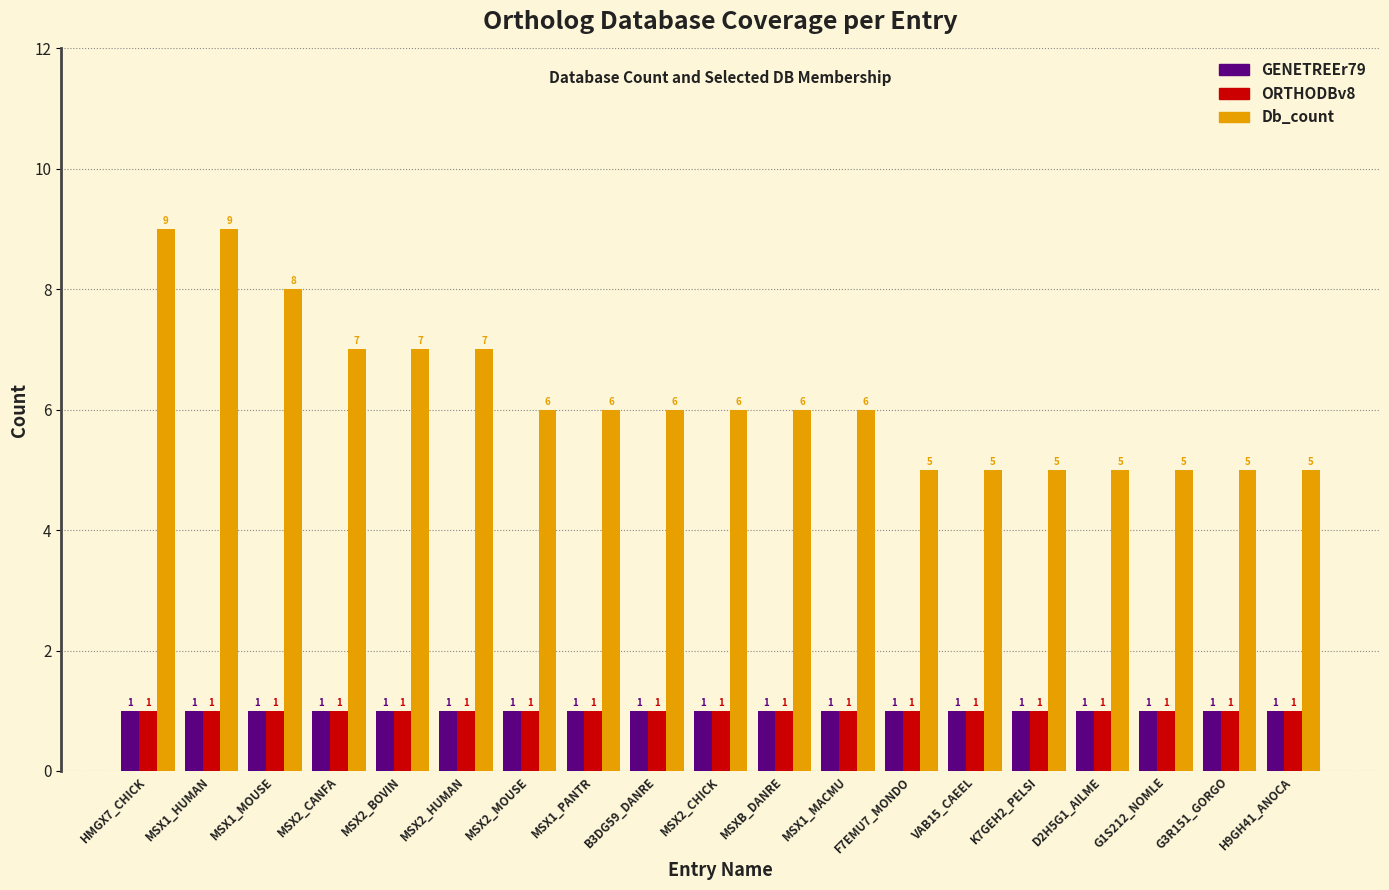

Is it true that ORTHODBv8 equals 1 at MSX2_CANFA?

True